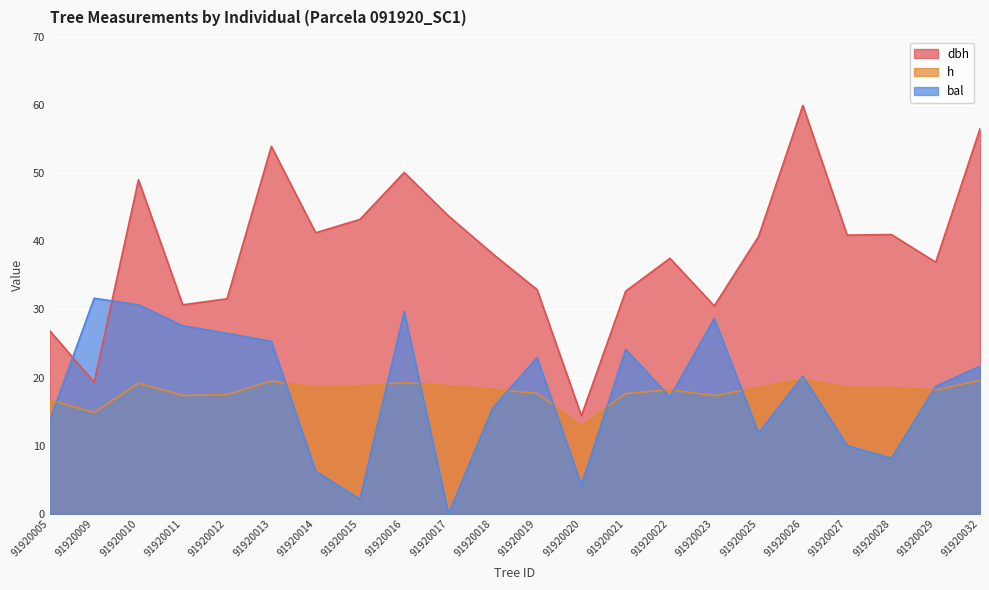

Which series has the widest spread of values?

dbh